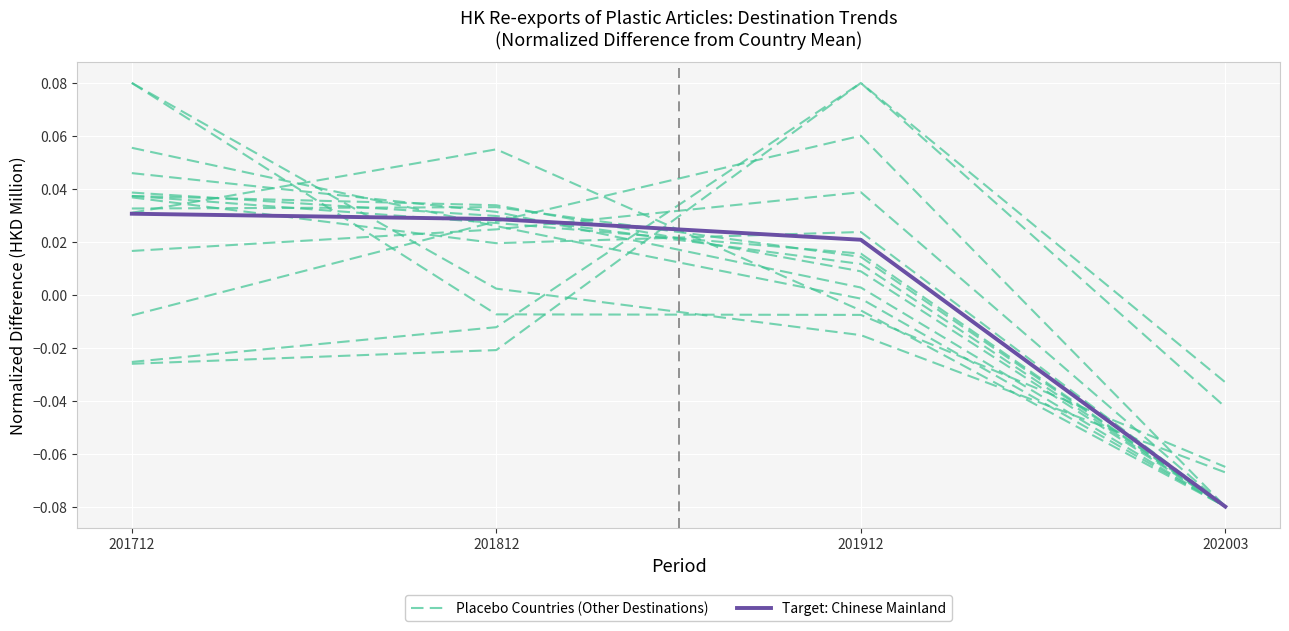

Rank the series by their maximum value, from lowest to highest.

Target: Chinese Mainland, Placebo Countries (Other Destinations)